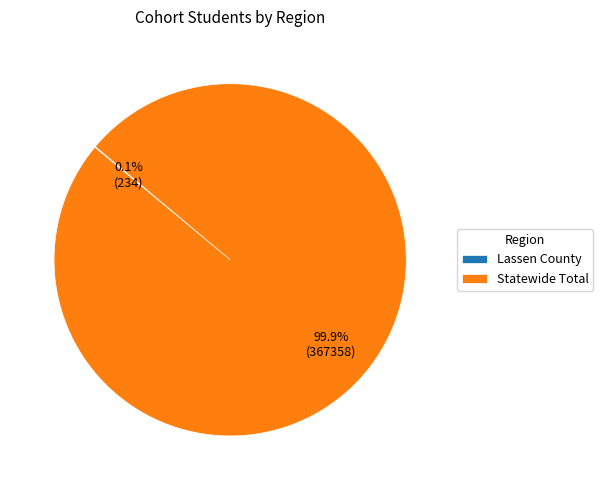

What portion of the pie excludes Statewide Total?

0.1%